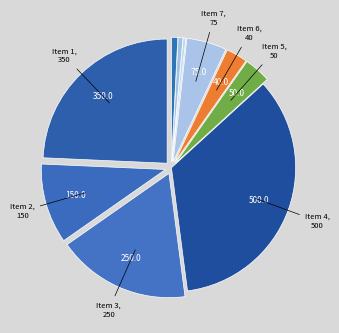

Count the number of slices in the pie.

10